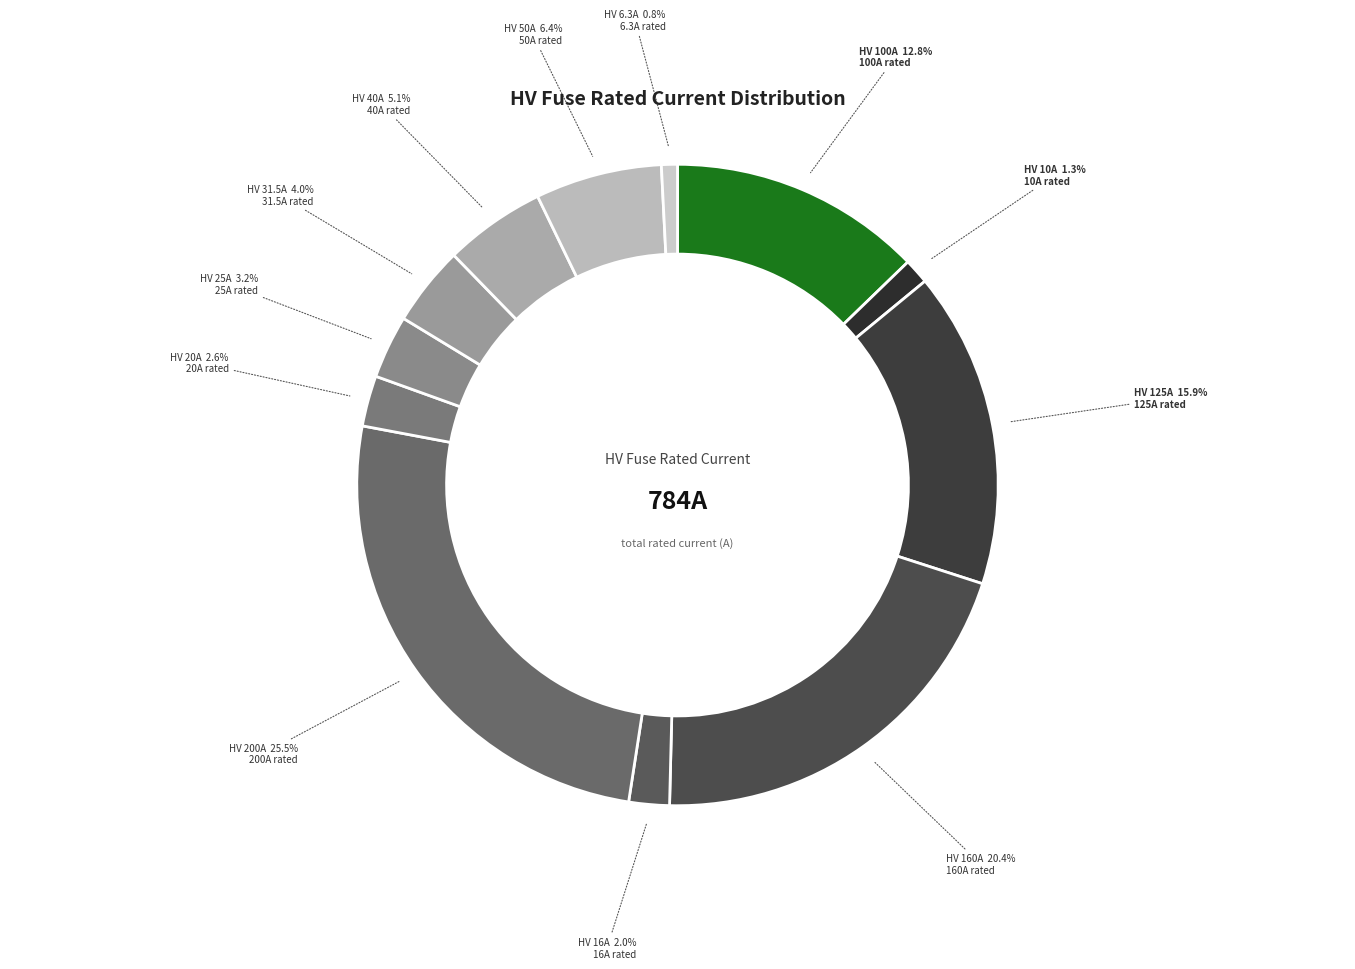

How many slices are in this pie chart?

12